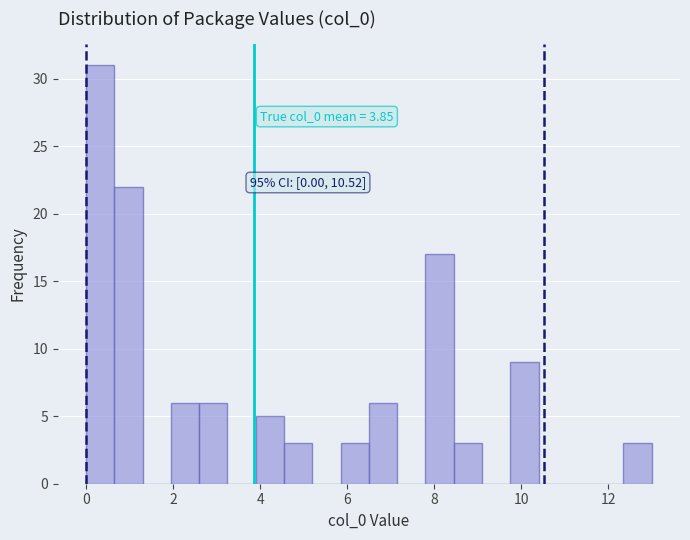

Around what value on the x-axis is the tallest bar? Give the approximate position of its centre, as read against the axis.

0.4